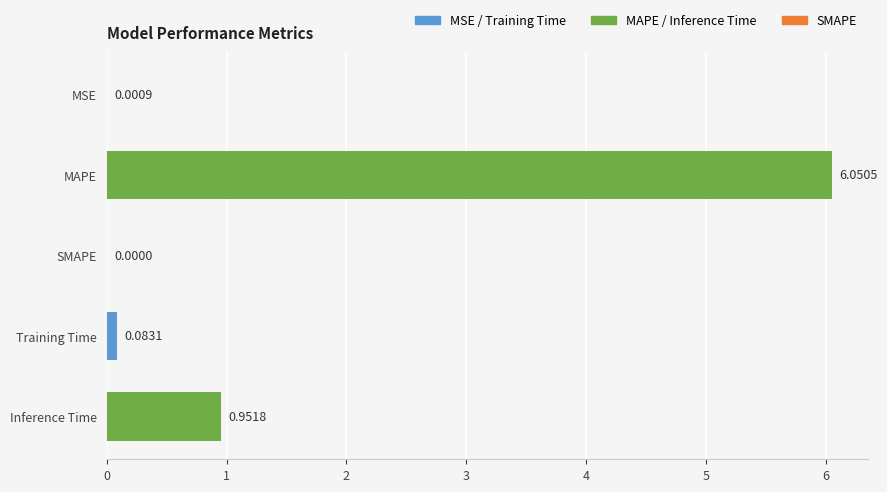

At which category does the chart reach its peak across all series?

MAPE